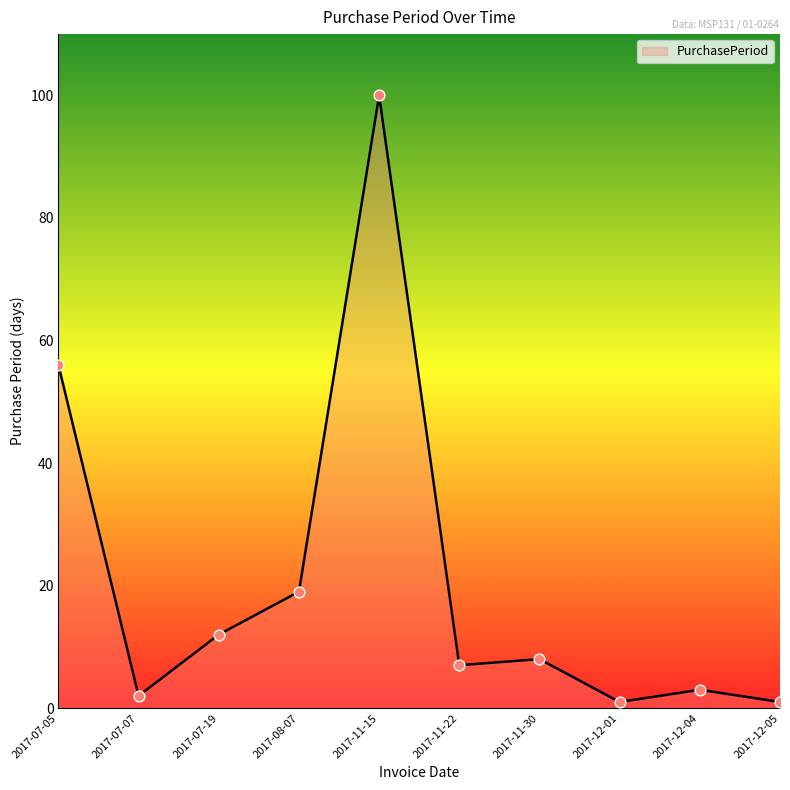

Which has a higher value, 2017-07-07 or 2017-07-05?

2017-07-05